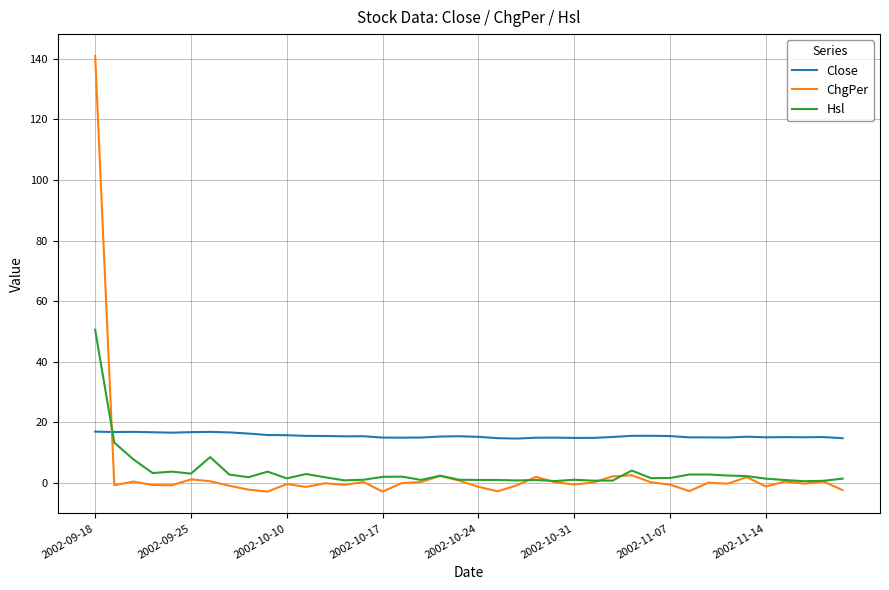

True or false: Hsl and ChgPer intersect in this chart.

True